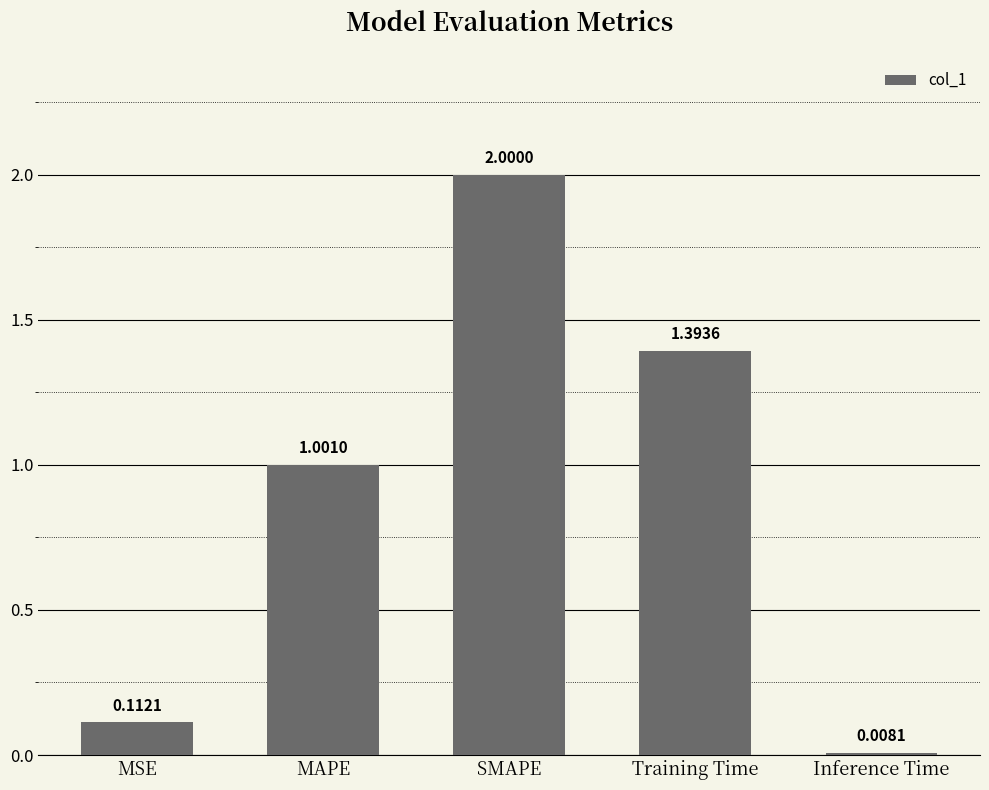

At which category does the chart reach its peak across all series?

SMAPE